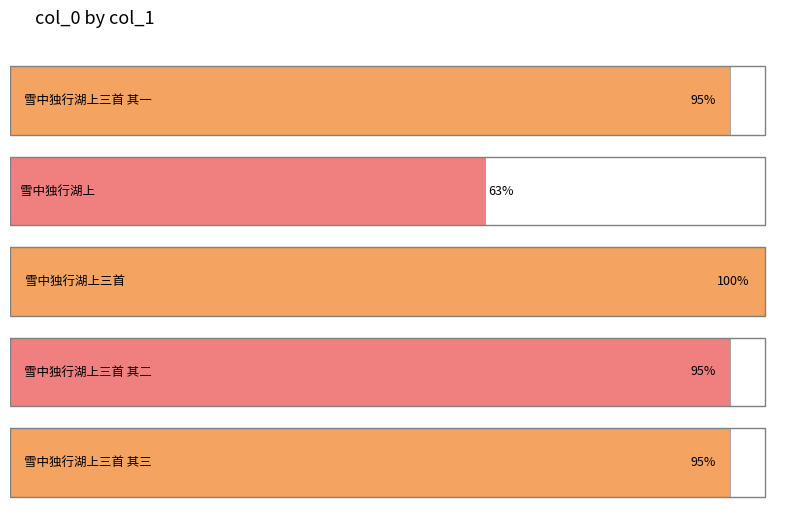

List the labels in order of value, smallest first.

雪中独行湖上, 雪中独行湖上三首 其一, 雪中独行湖上三首 其二, 雪中独行湖上三首 其三, 雪中独行湖上三首